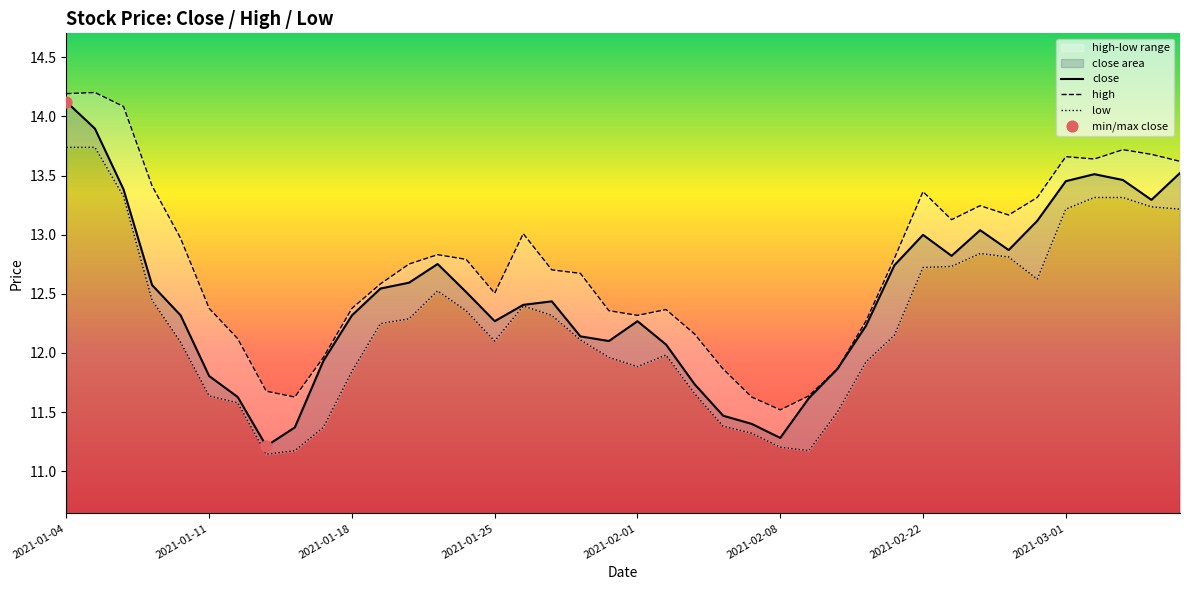

At how many categories does at least one series exceed 13?

15